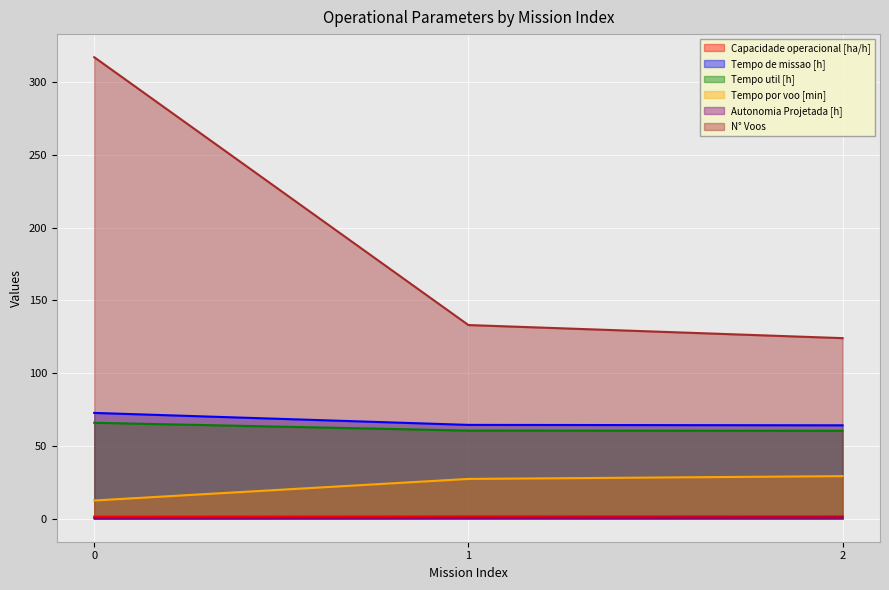

What is the difference between the Tempo por voo [min] values at 0 and 2?

16.7